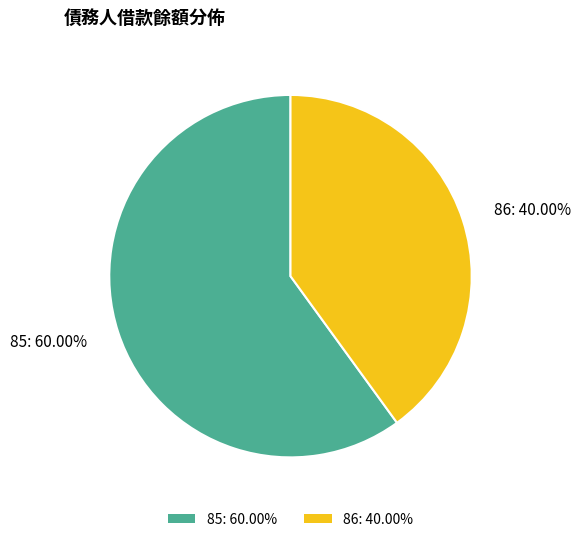

True or false: 86 accounts for 33% of the total.

False